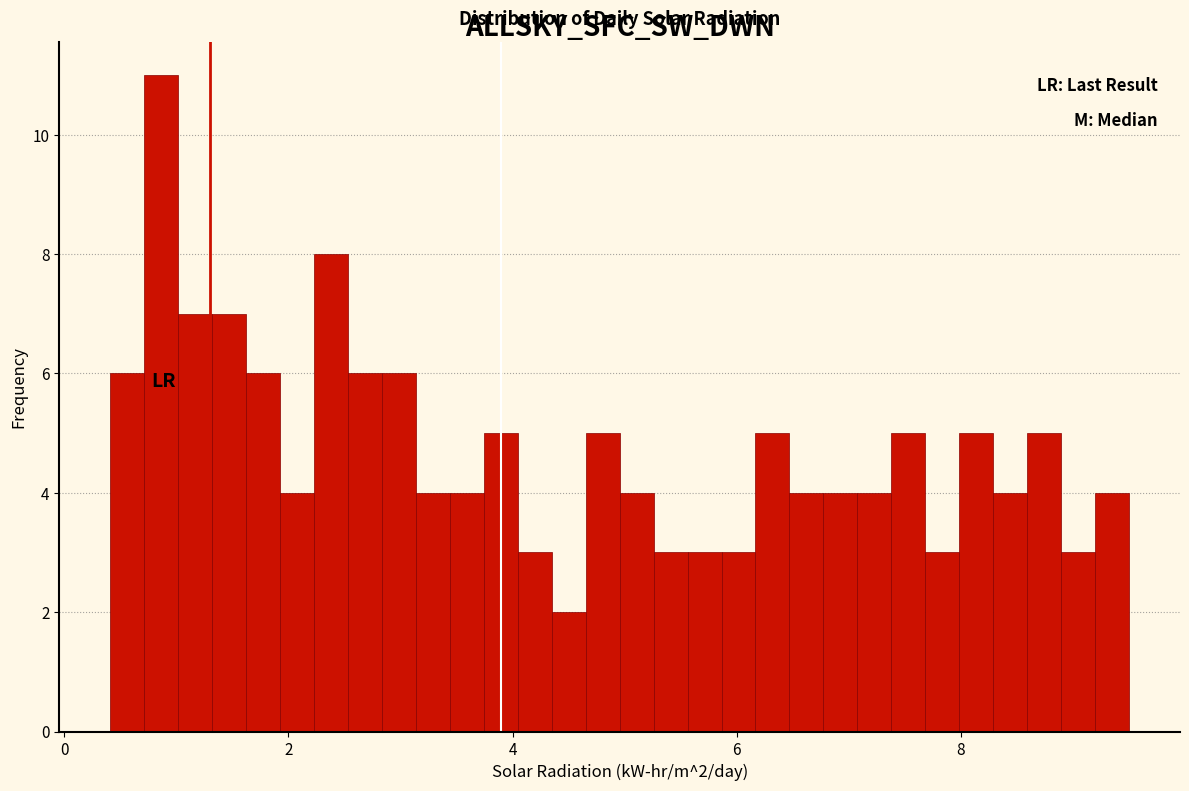

Around what value on the x-axis is the tallest bar? Give the approximate position of its centre, as read against the axis.

0.8